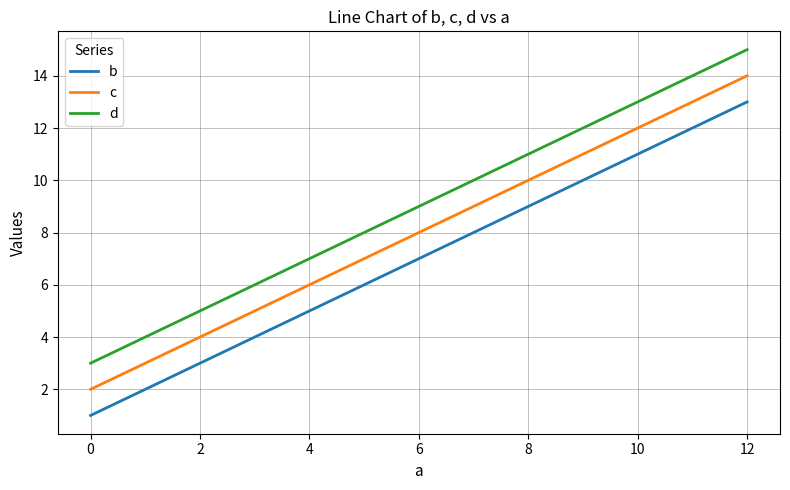

True or false: d and c cross at least once.

False